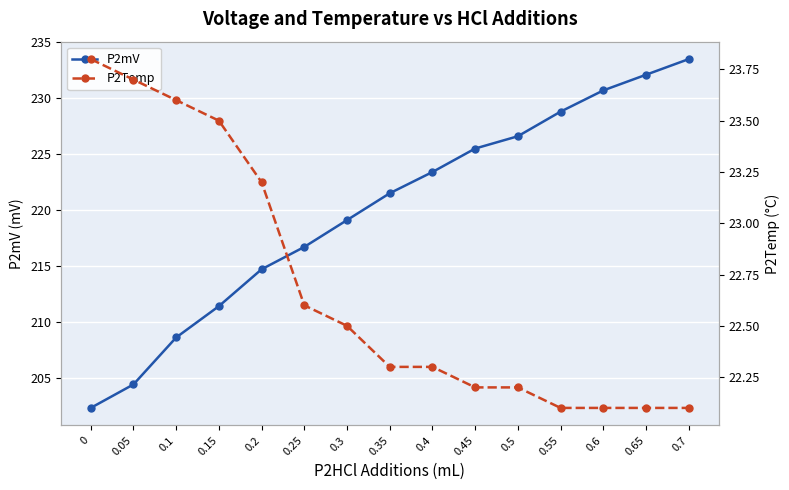

What is the sum of the P2mV values at 0.1 and 0.05?

413.0